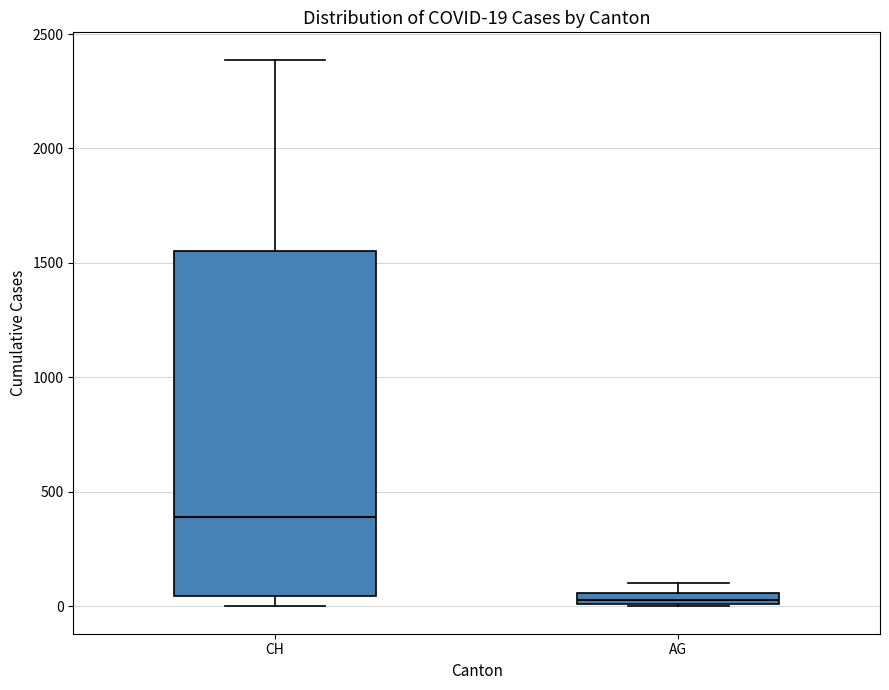

Which box's median line is the highest?

CH